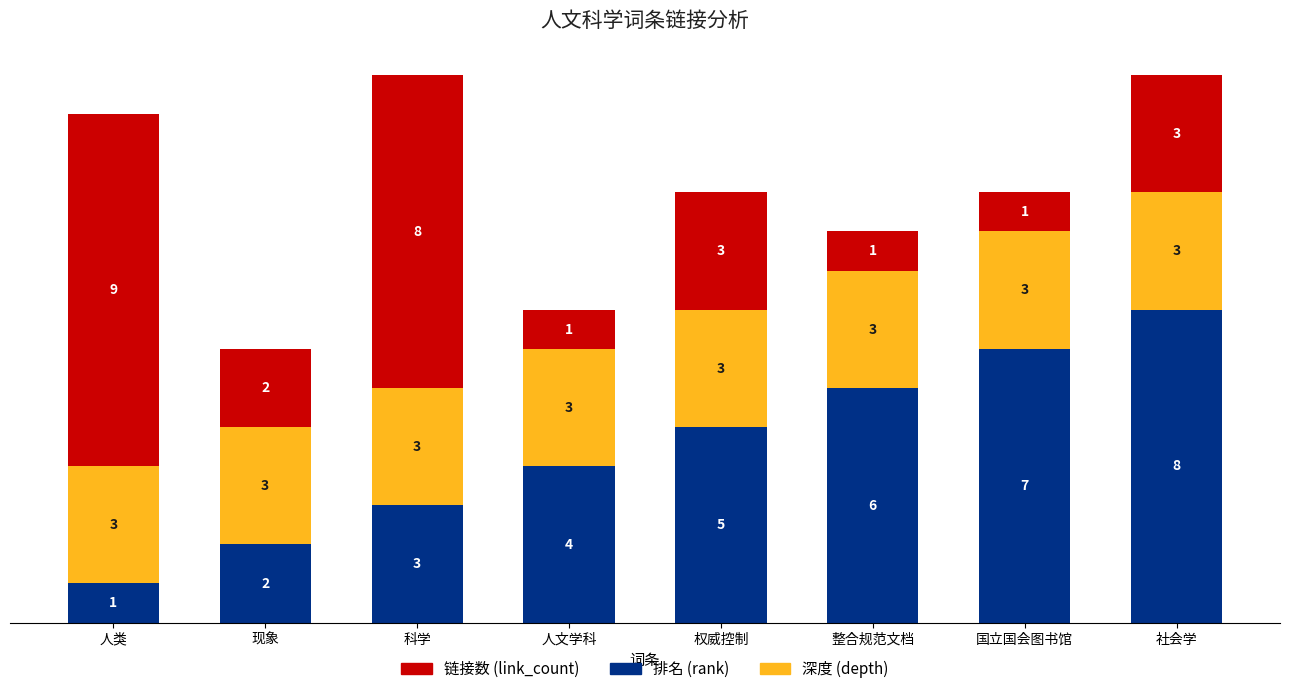

Is it true that 排名 (rank) equals 4 at 整合规范文档?

False